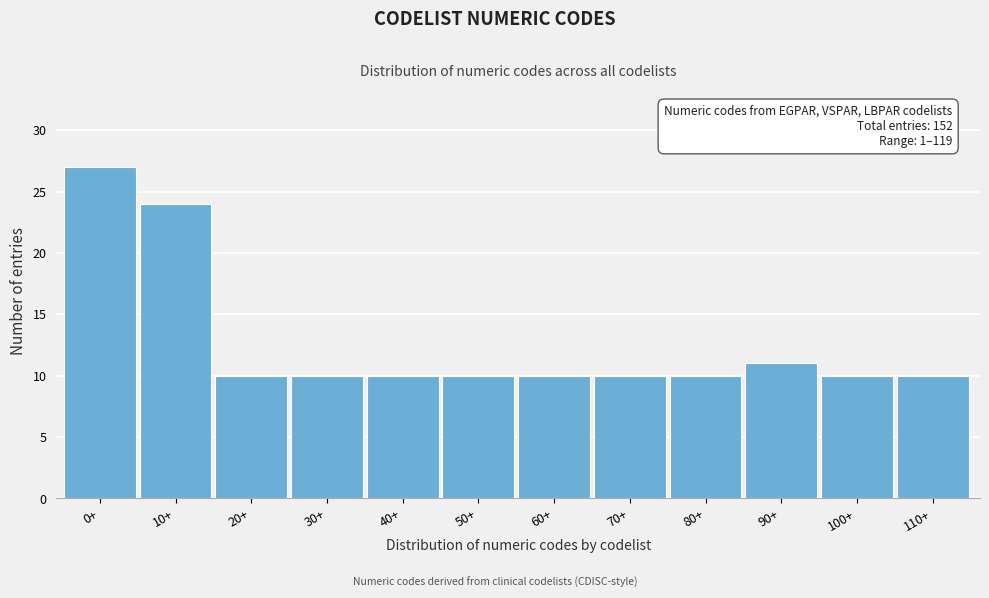

Reading left to right, what are all the values shown in this chart?

27	24	10	10	10	10	10	10	10	11	10	10